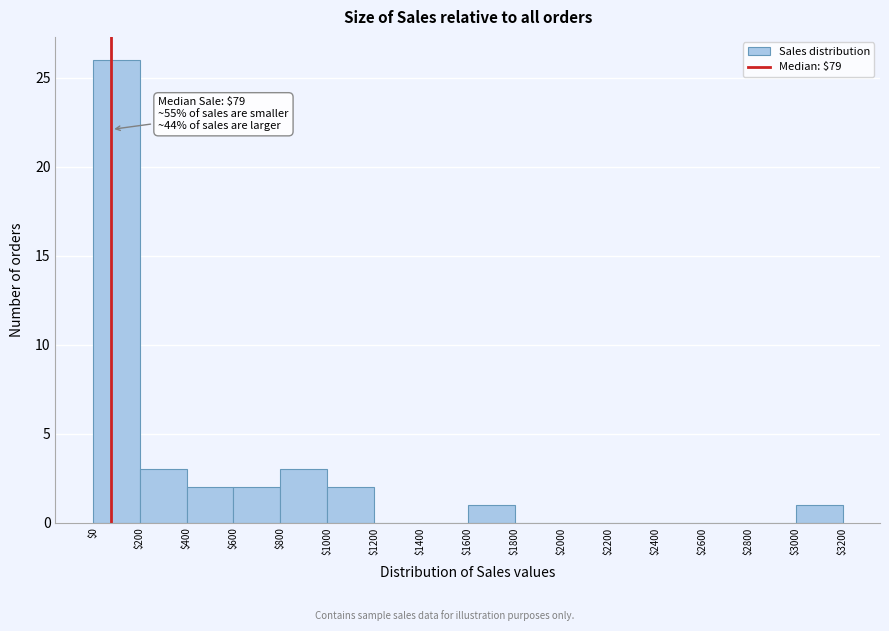

Which range on the x-axis has the tallest bar?

$0 to $200